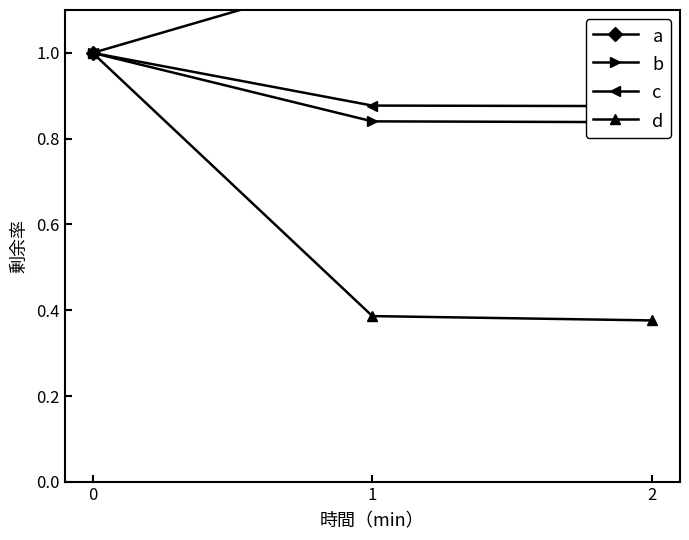

What is the value of the d point at the 1st from the left?

1.0